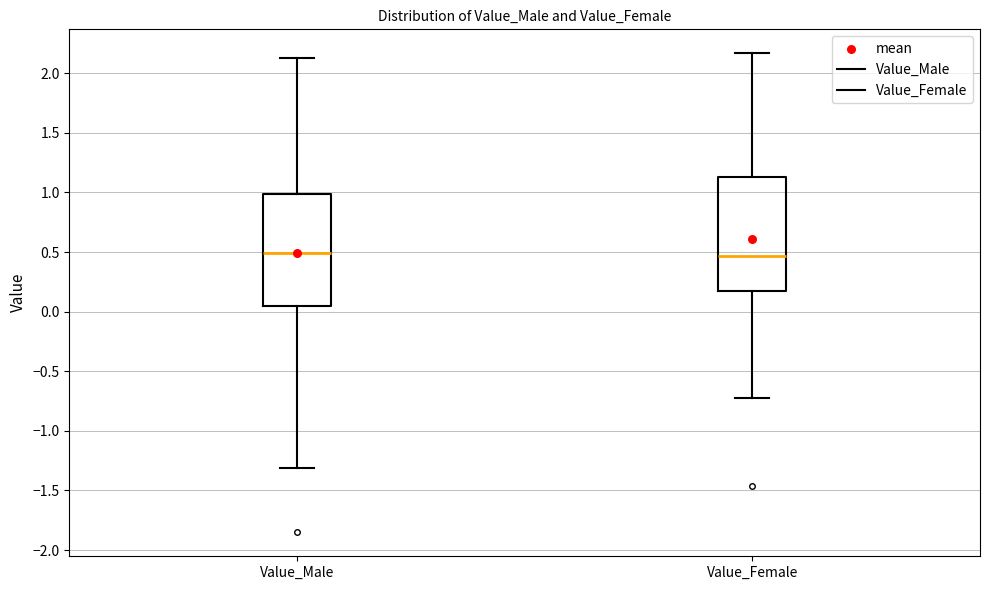

Where does the upper whisker of the box for Value_Male end on the y-axis? The values are not printed on the chart, so give them approximately, as read against the axis.

2.15